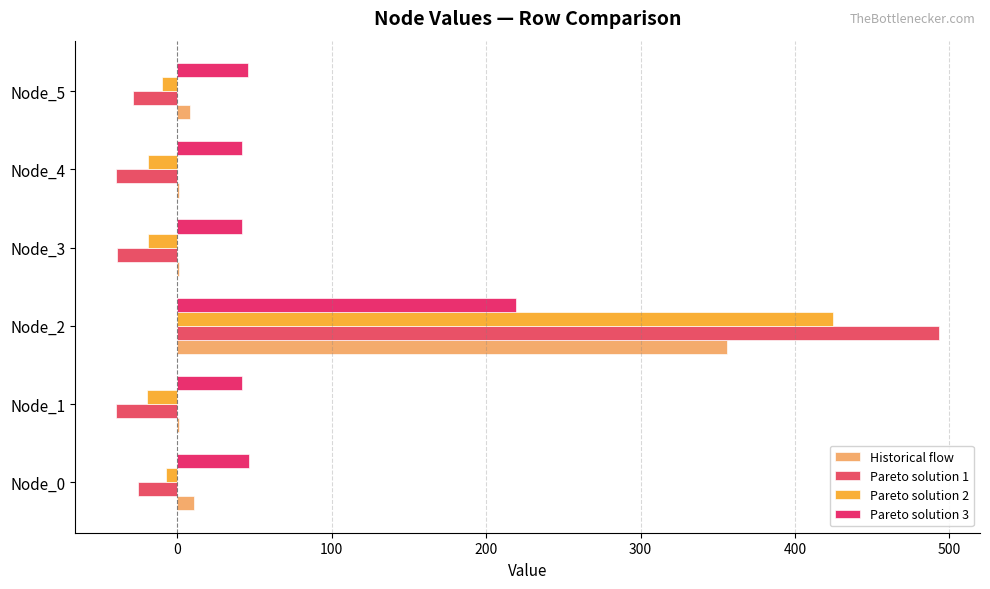

Where is Pareto solution 1 nearest to the value 226?

Node_0